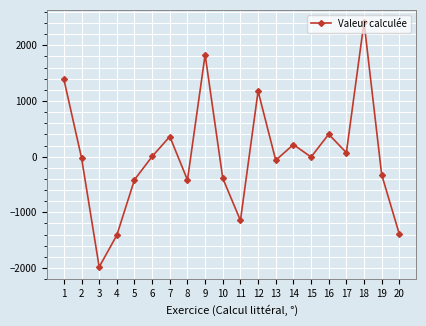

What is the minimum value shown in the chart?

-1983